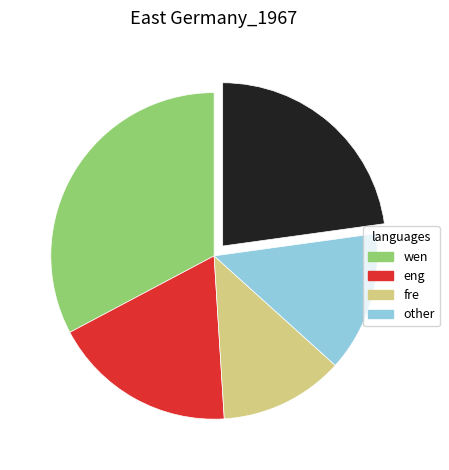

Is there any slice that represents more than half of the pie?

No